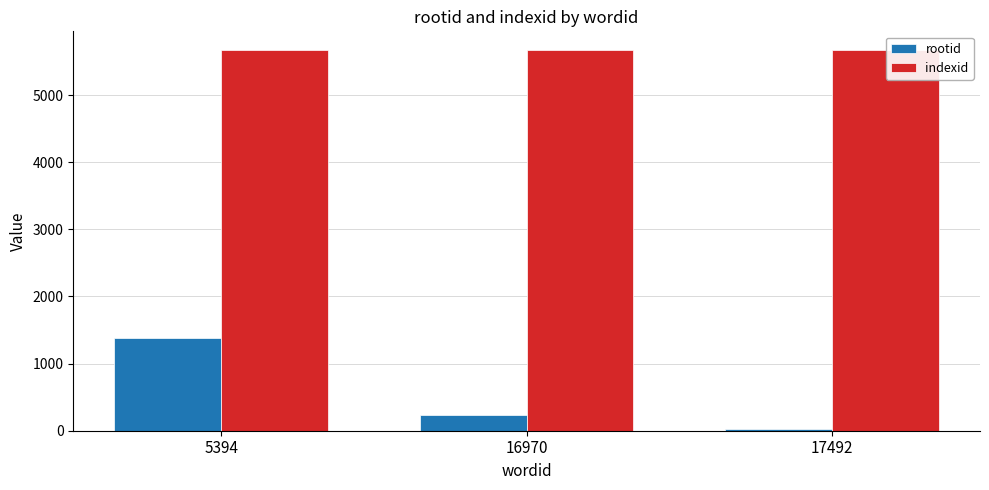

Is it true that rootid equals 232 at 16970?

True